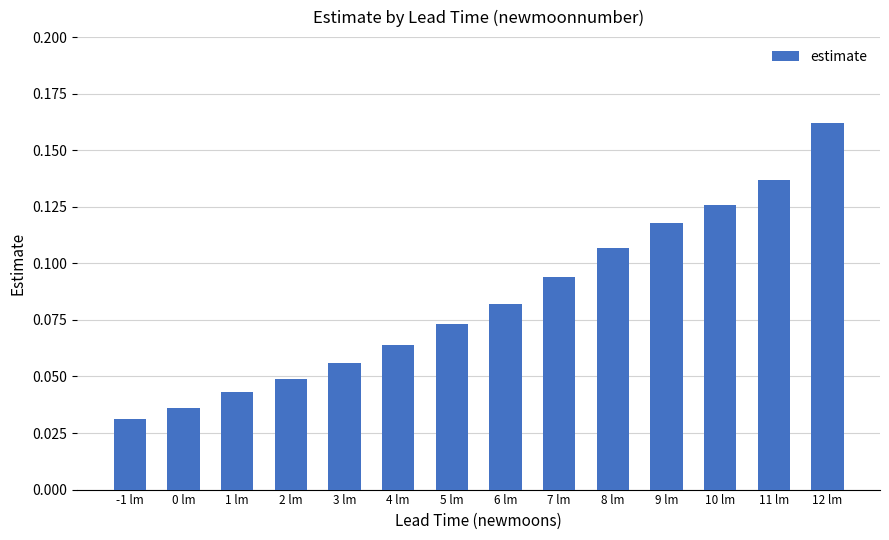

True or false: the data shows 0.1 at 2 lm.

False